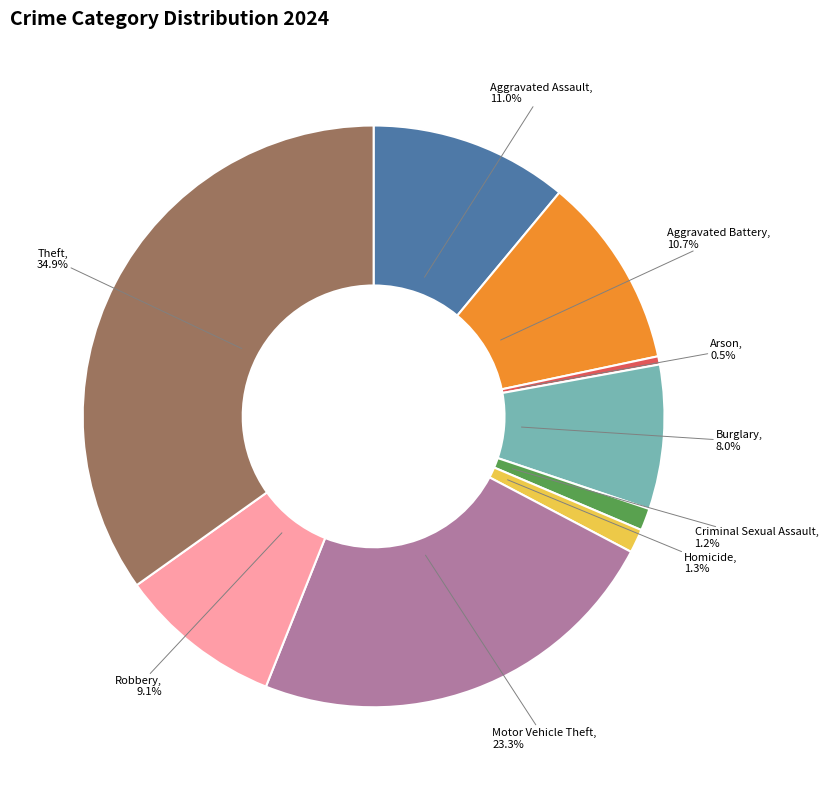

Combined, what portion of the pie is Aggravated Assault and Aggravated Battery?

21.7%